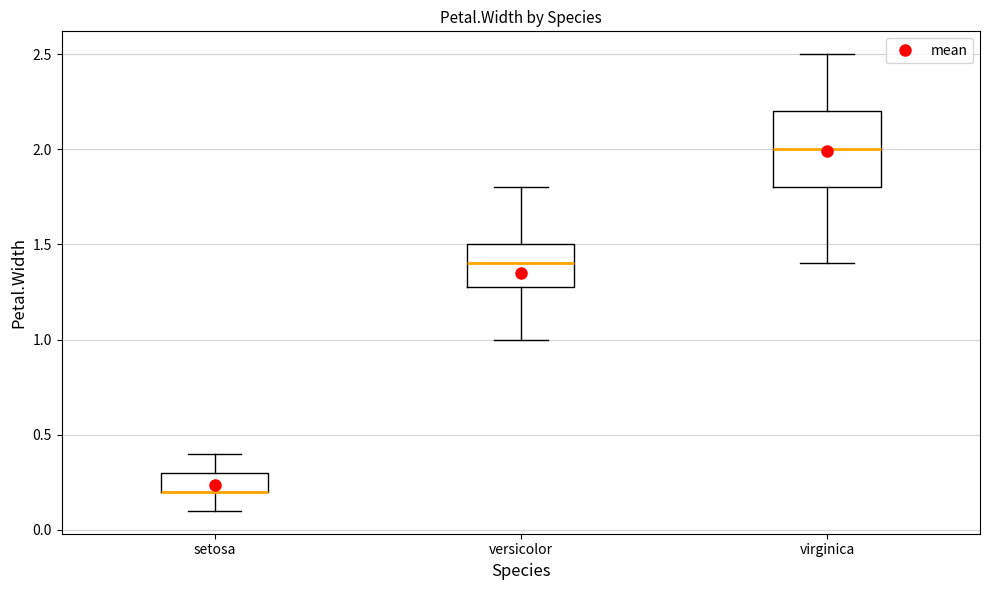

Where is the upper edge of the box for versicolor on the y-axis? The values are not printed on the chart, so give them approximately, as read against the axis.

1.5